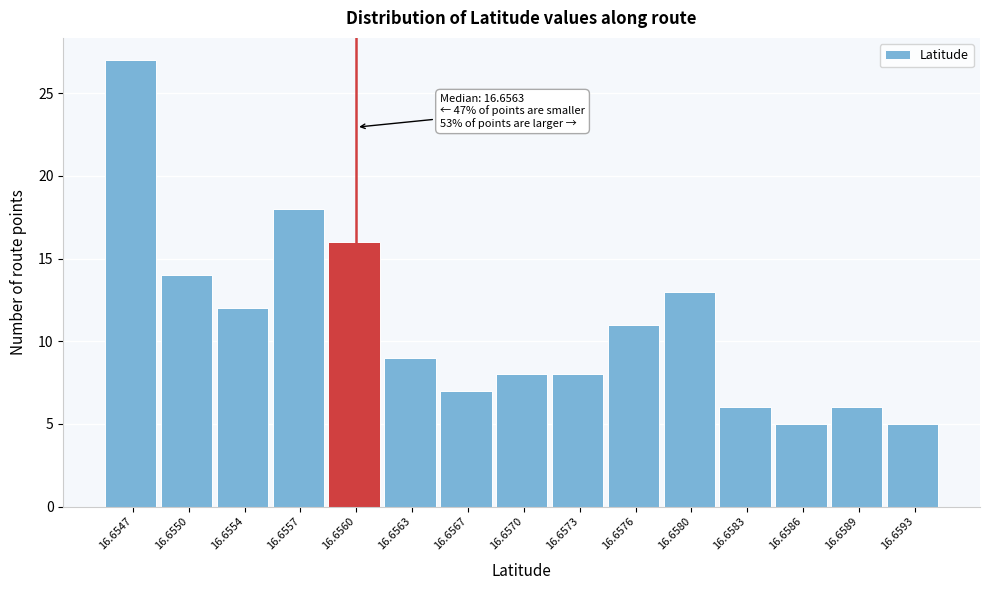

Reading left to right, transcribe all the data shown in this chart.

27	14	12	18	16	9	7	8	8	11	13	6	5	6	5